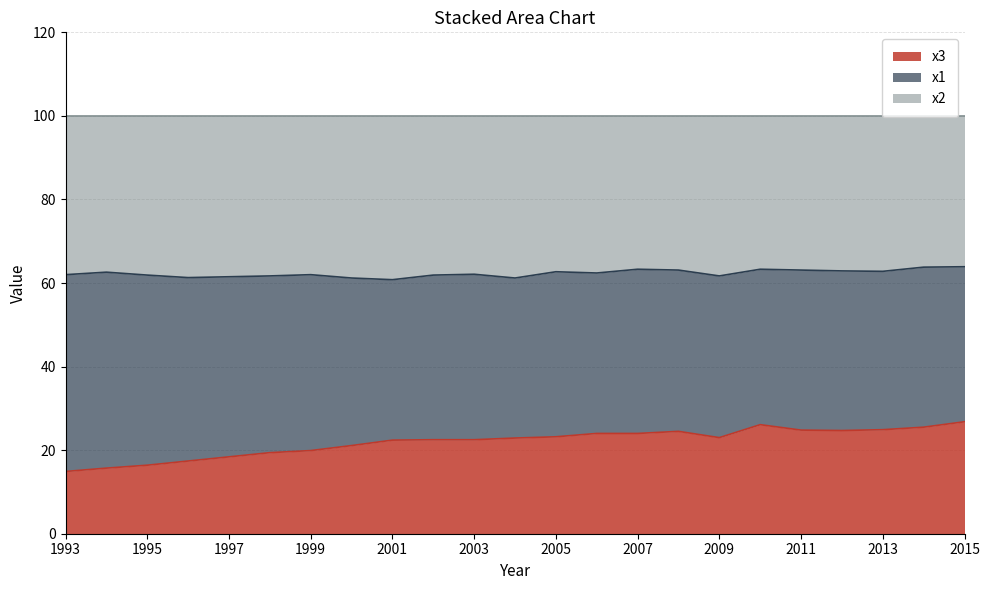

What is the sum of the x3 values at 2003 and 2009?

45.5